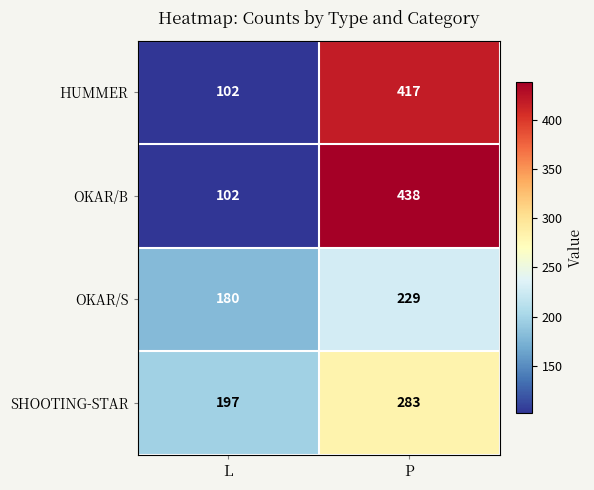

What is the difference between the highest and lowest values at L?

95